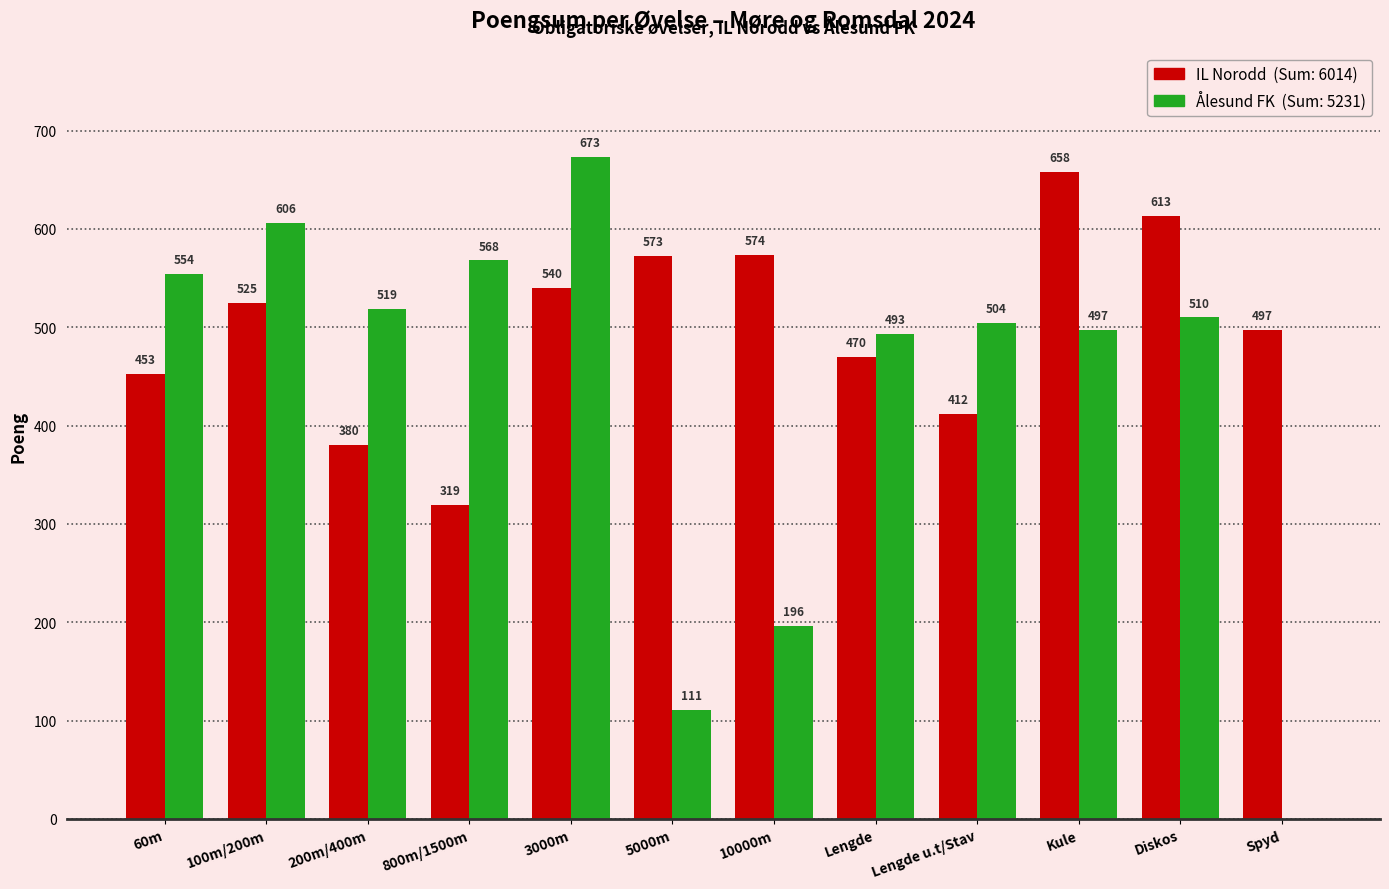

What is the total value across all series at 5000m?

684